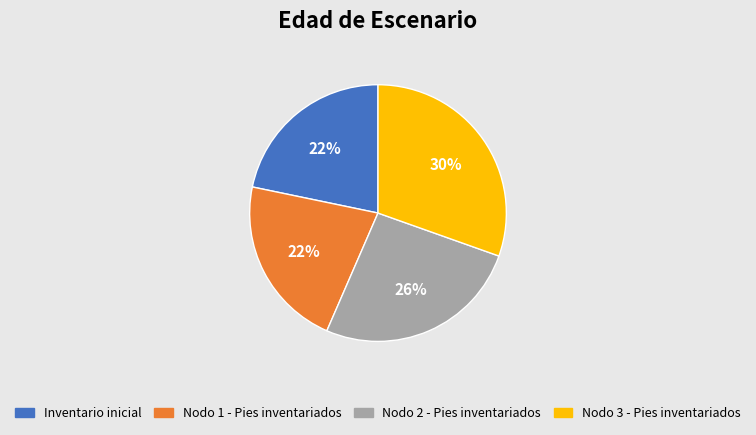

Does Nodo 3 - Pies inventariados represent more than half of the total?

No